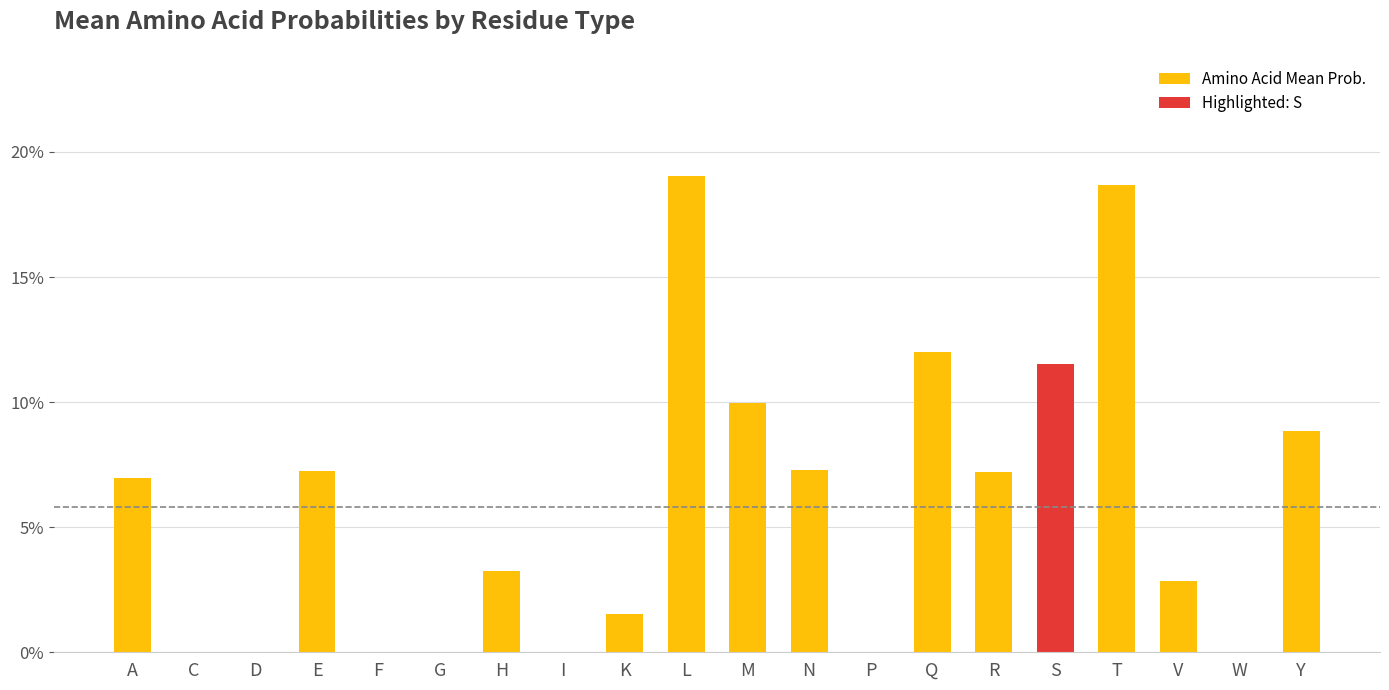

How many distinct data groups are displayed?

1